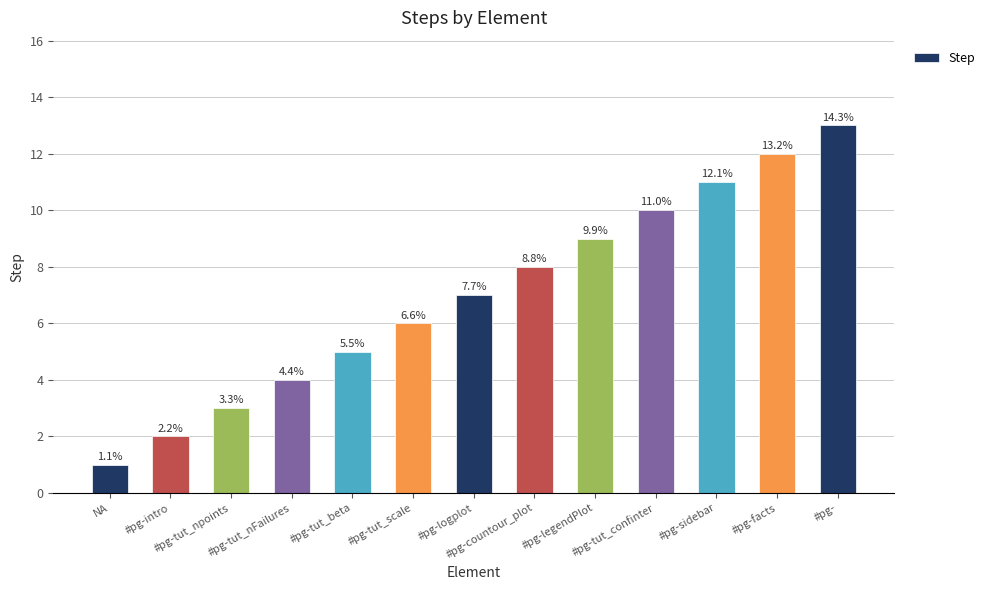

Reading left to right, list all the values displayed in this chart.

1	2	3	4	5	6	7	8	9	10	11	12	13